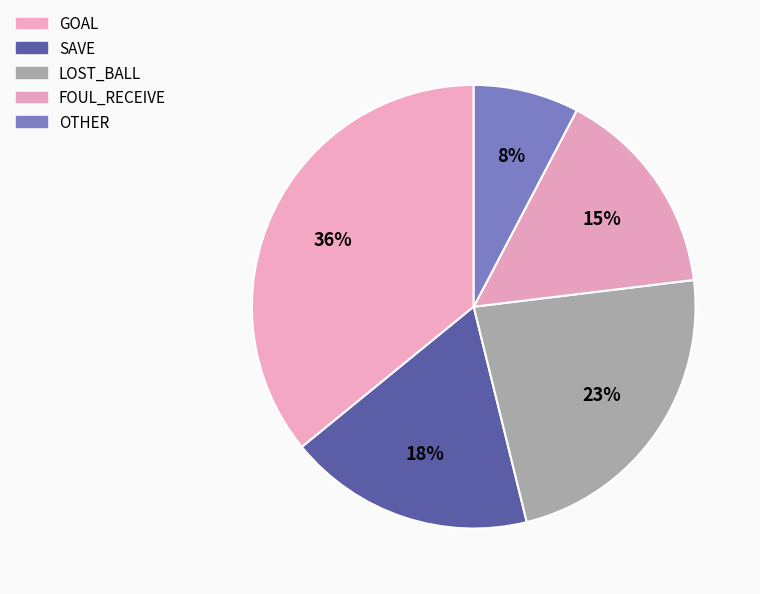

How many segments does this pie chart have?

5